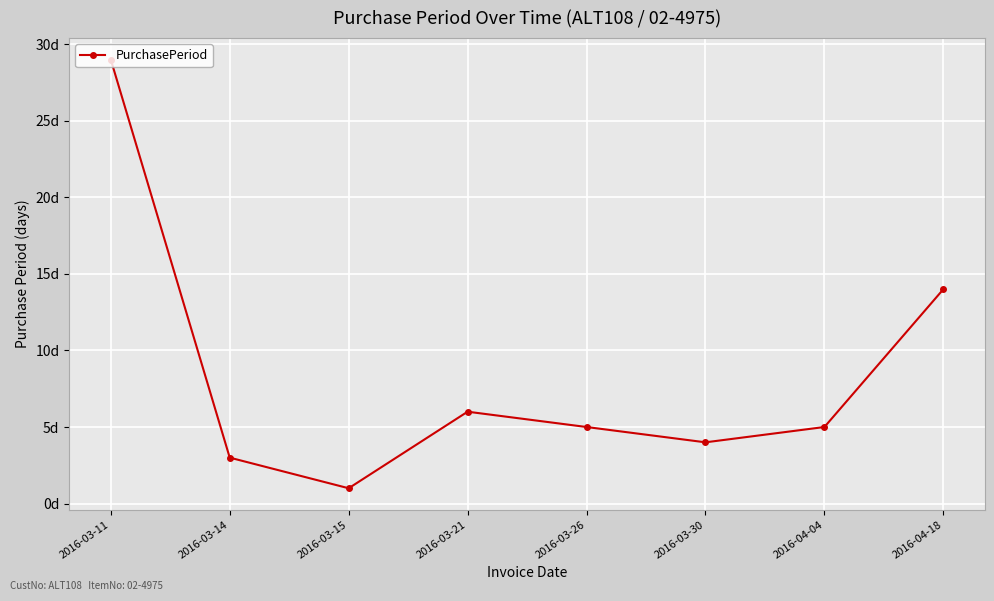

What is the approximate value at 2016-03-30?

4